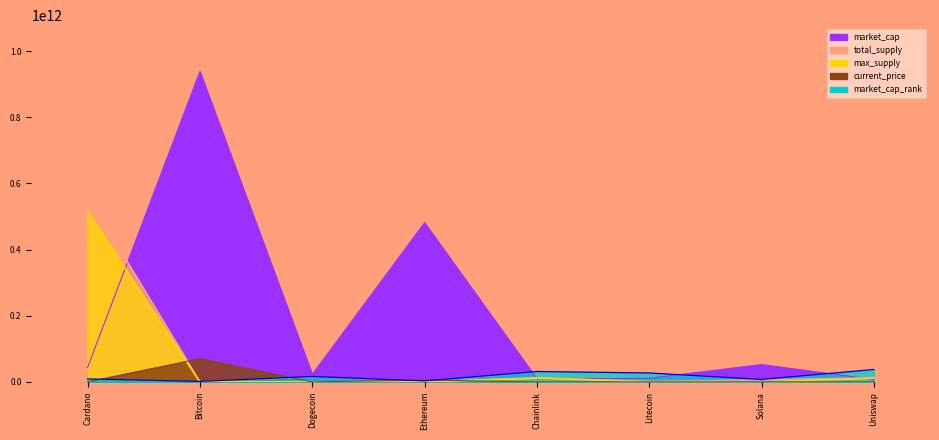

True or false: market_cap and current_price intersect in this chart.

False